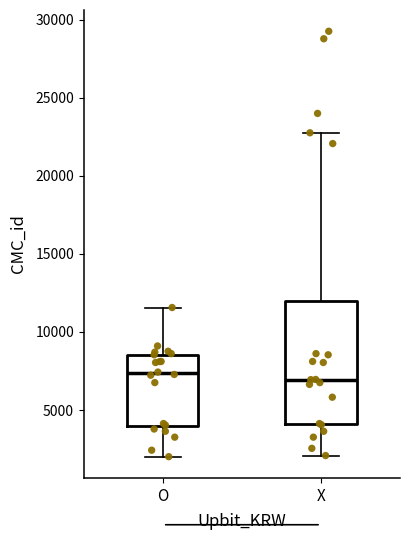

Reading left to right, read every box against the y-axis: the position of its median line, the range the box covers, and the ends of its whiskers. The values are not printed on the chart, so give them approximately, as read against the axis.

O: median 7500, box 4000 to 8500, whiskers 2000 to 11500
X: median 7000, box 4000 to 12000, whiskers 2000 to 23000